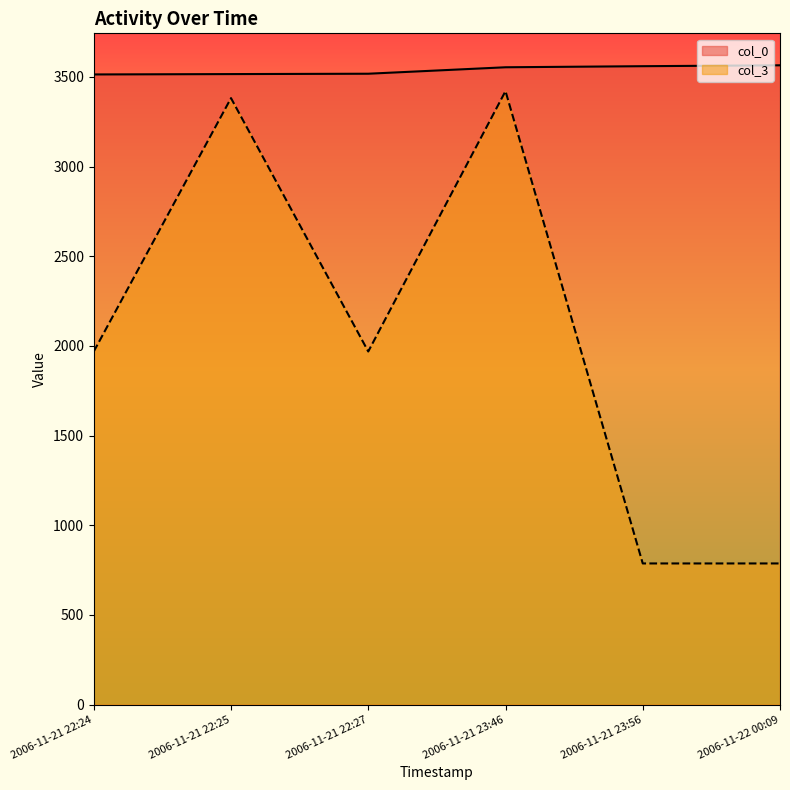

Which series has the largest range (max minus min)?

col_3